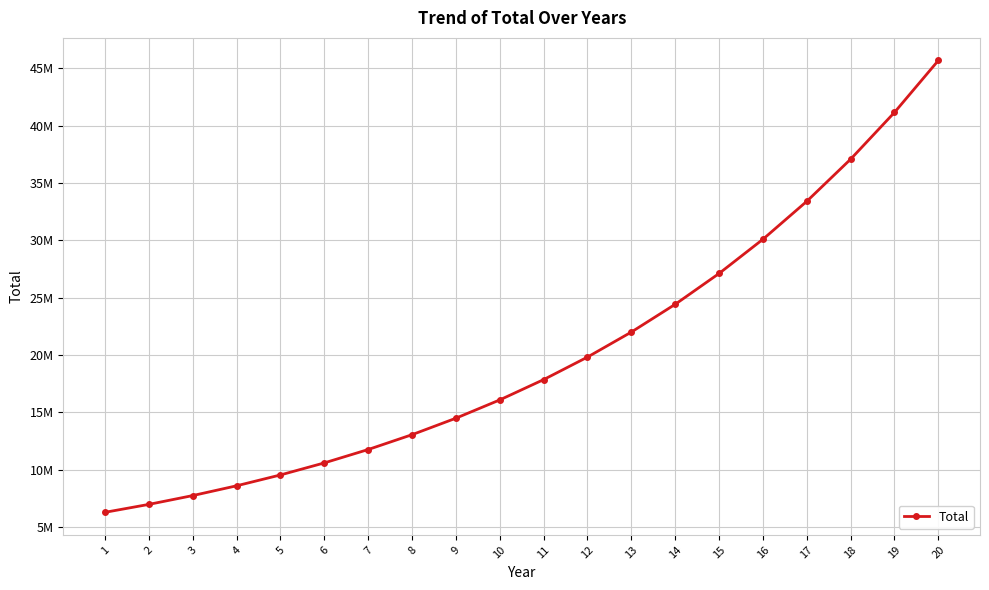

Which label corresponds to the largest value in the chart?

20